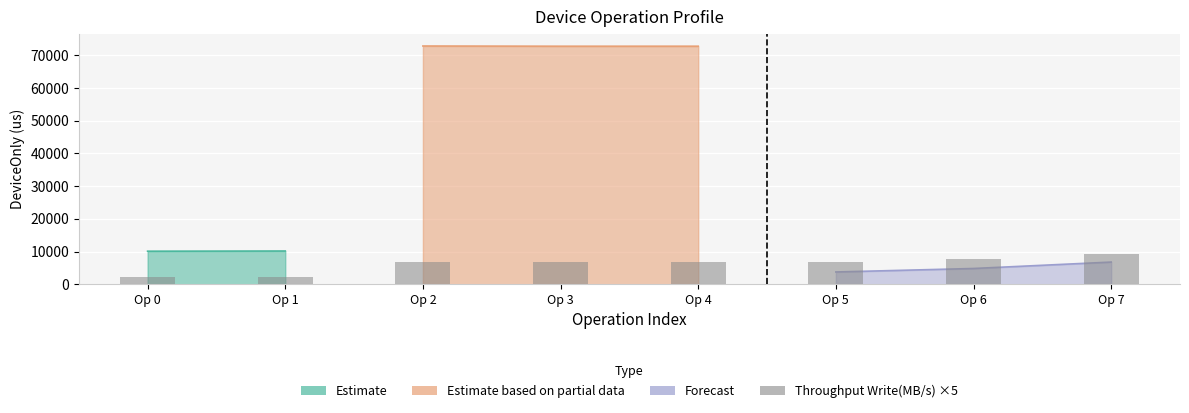

Between Op 0 and Op 7, which is larger?

Op 7